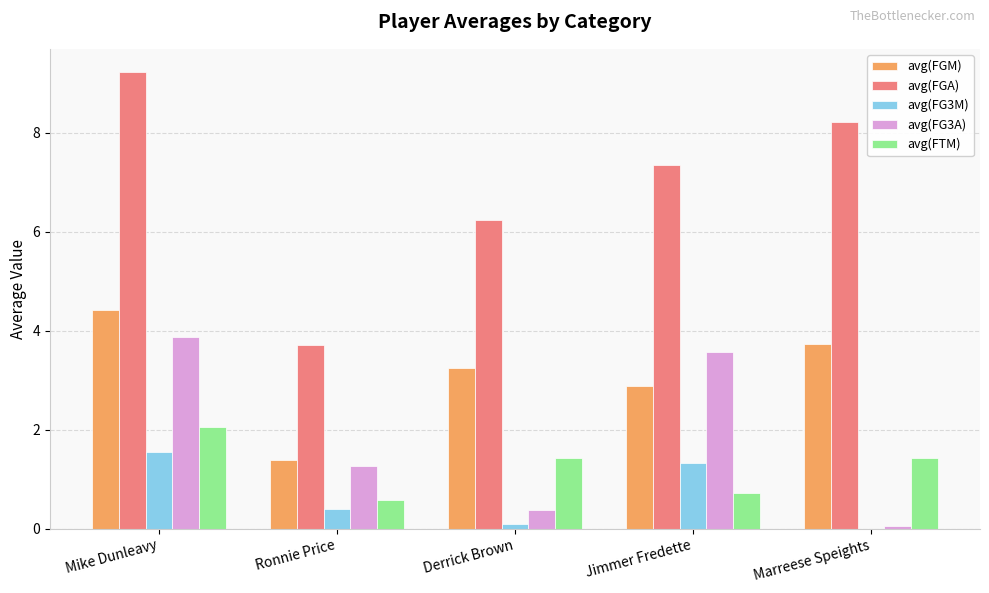

At which label does avg(FG3A) first exceed 1?

Mike Dunleavy